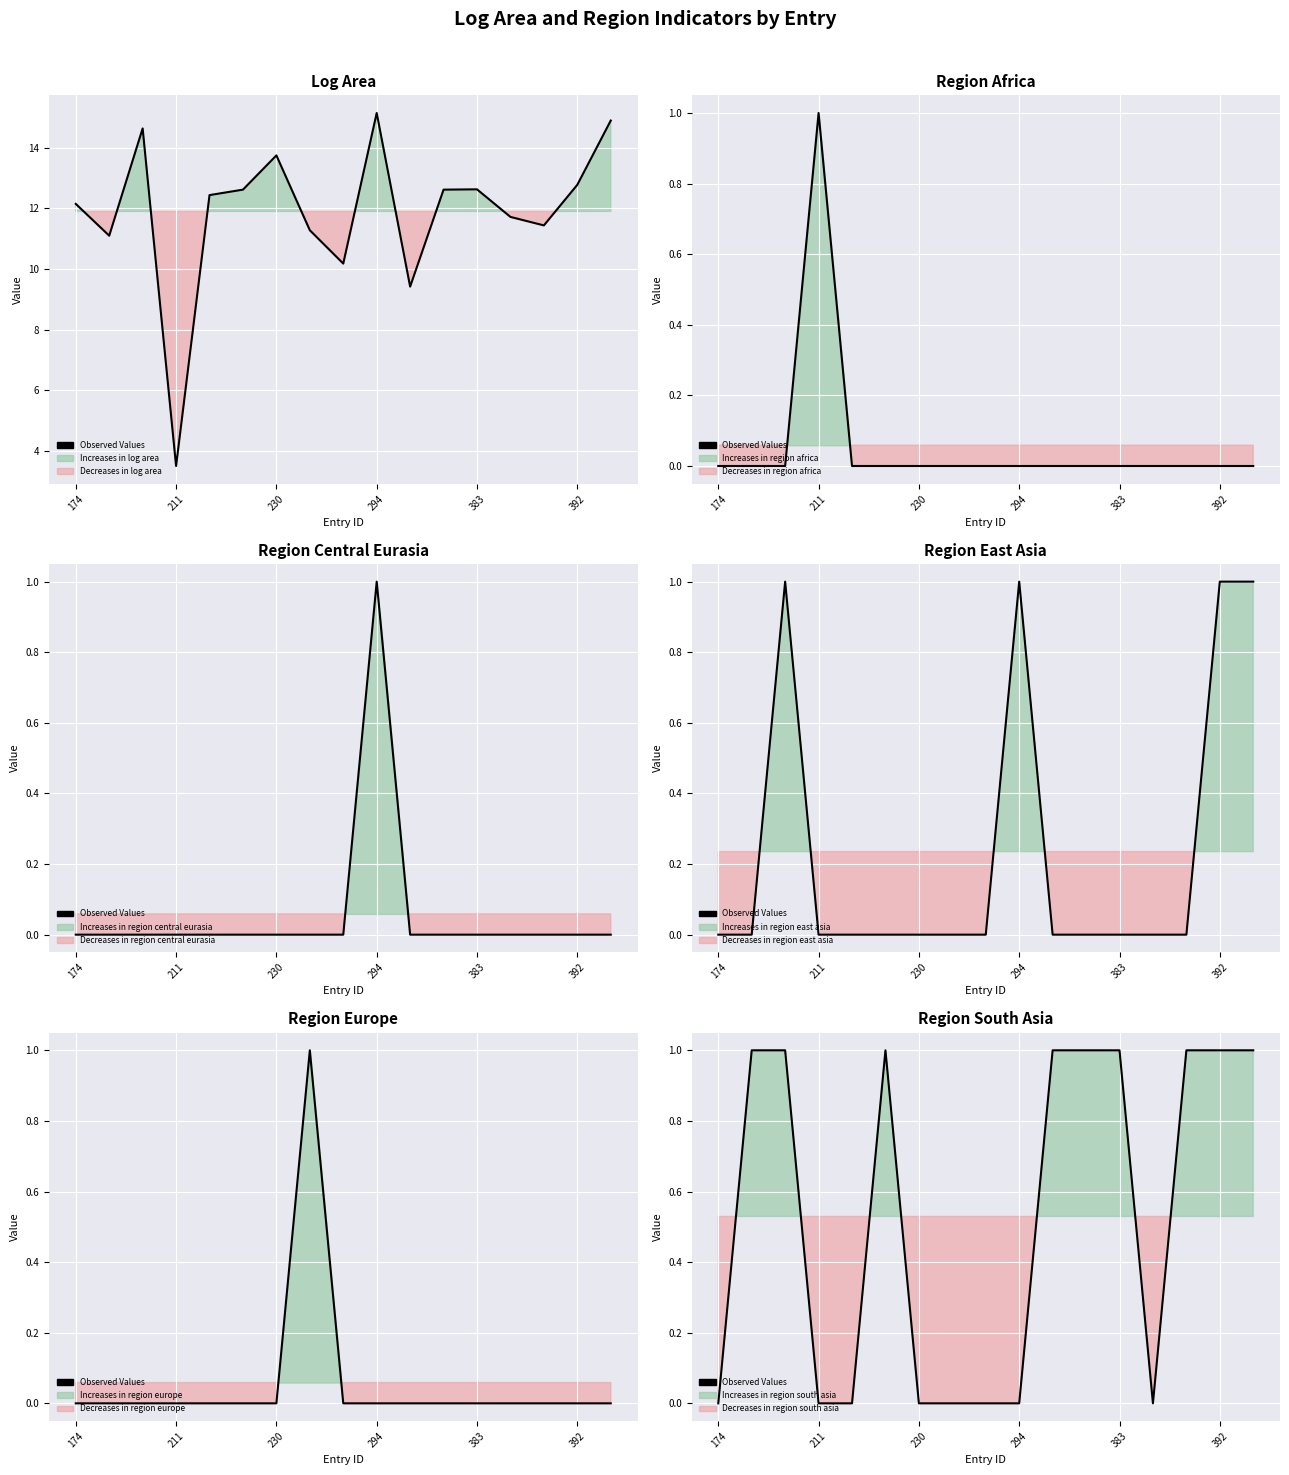

The value at 13 is 1. True or false?

False